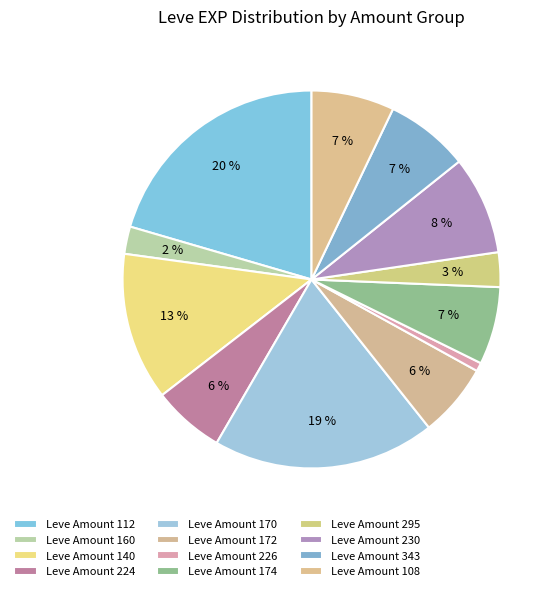

How many slices are in this pie chart?

12